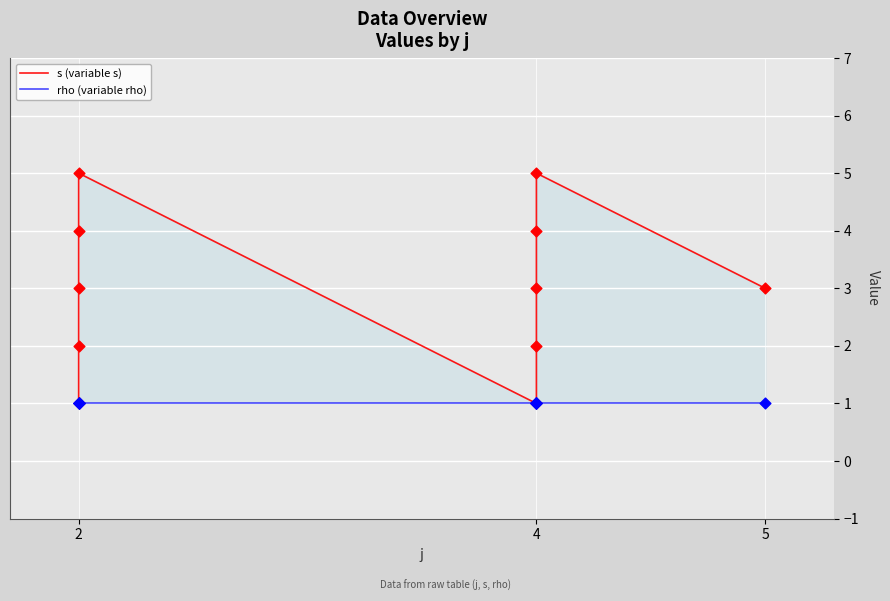

At how many categories does at least one series exceed 4?

2